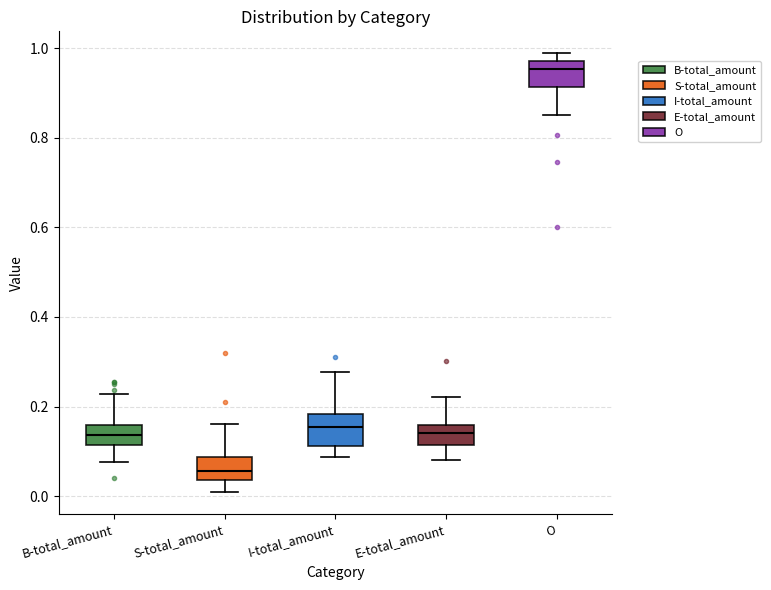

Where is the upper edge of the box for E-total_amount on the y-axis? The values are not printed on the chart, so give them approximately, as read against the axis.

0.16